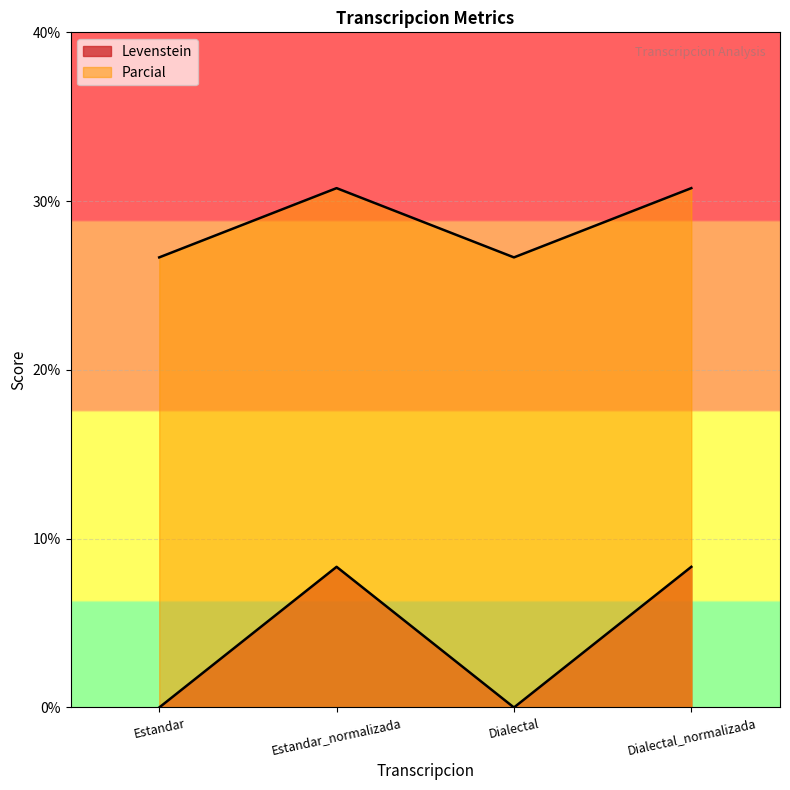

Is the value of Levenstein at Estandar greater than the value of Parcial at Estandar_normalizada?

No